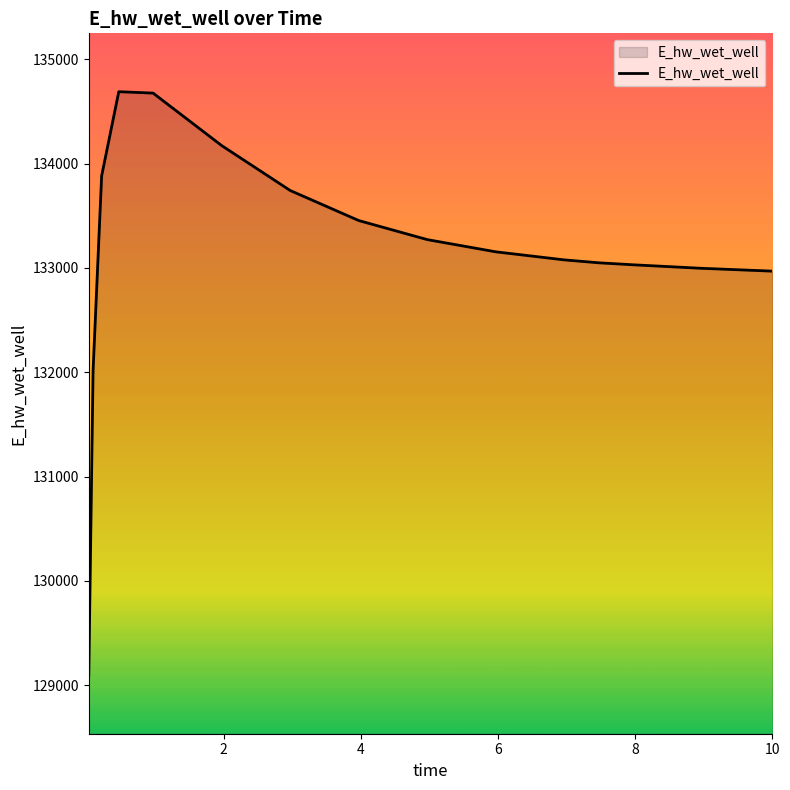

What is the difference between the maximum and minimum values?

5596.4